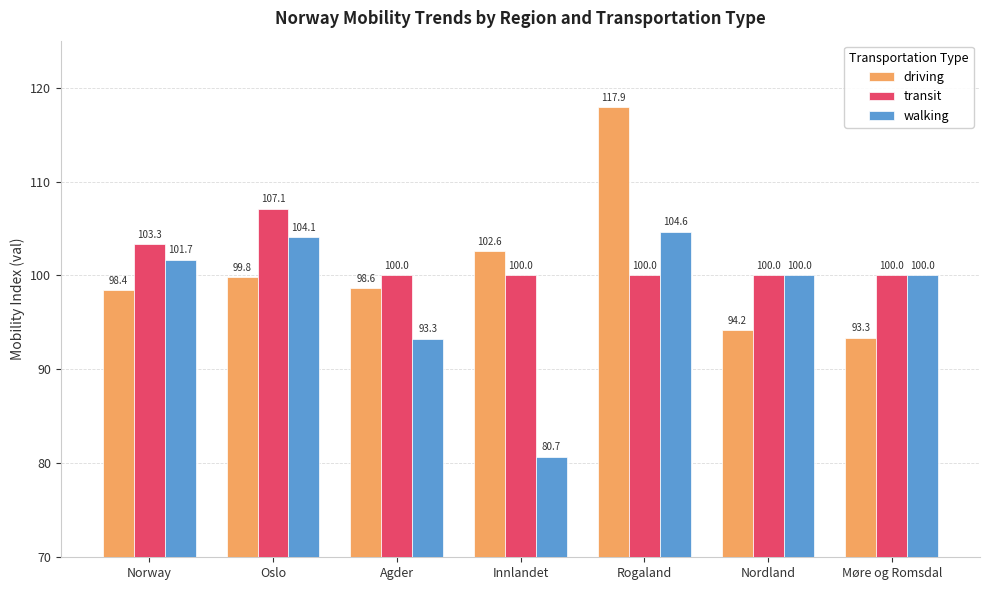

How many groups of bars are there?

7